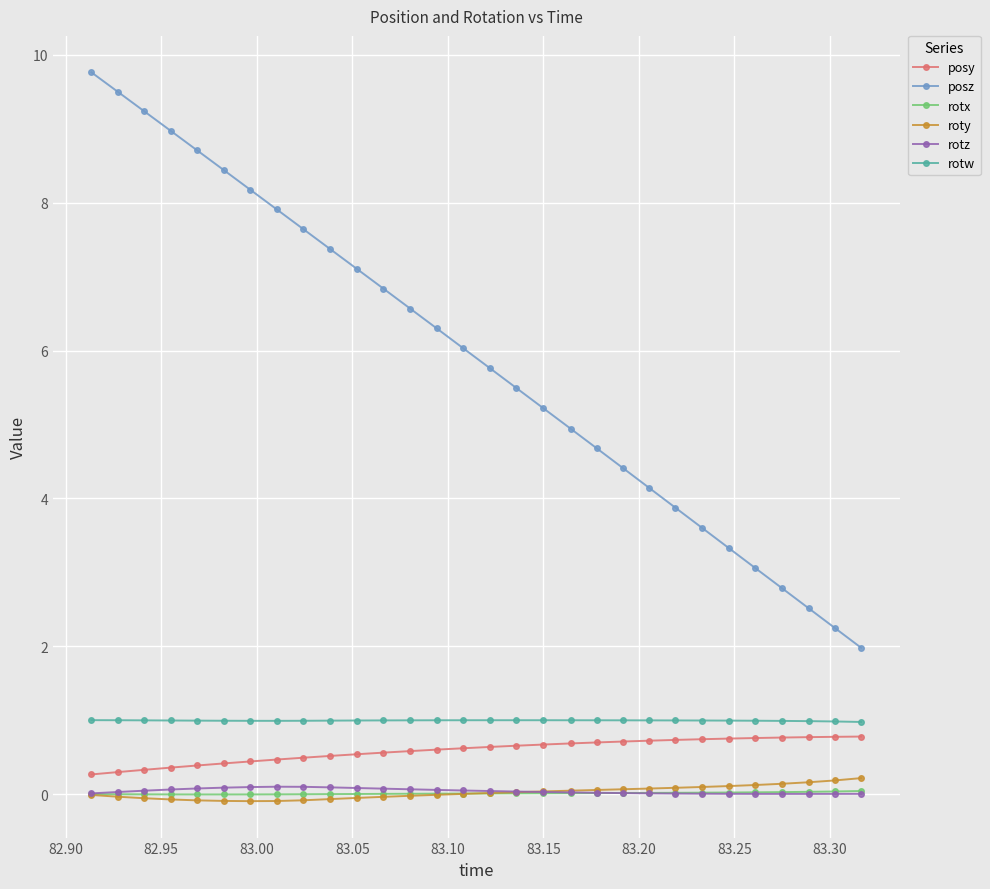

Which series has the widest spread of values?

posz